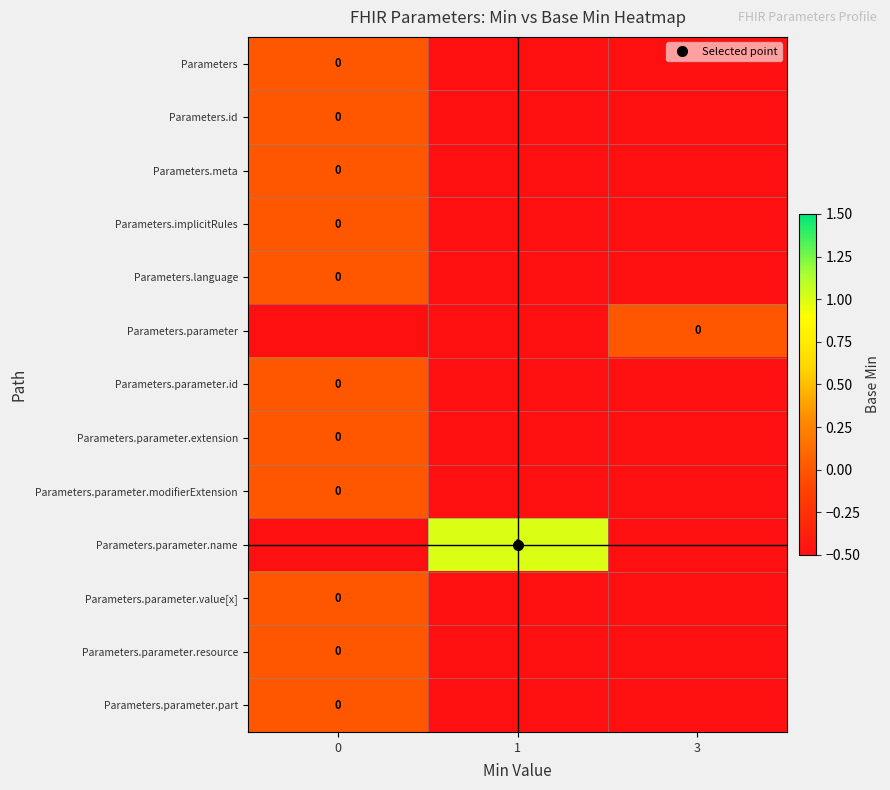

What is the greatest value displayed?

1.0